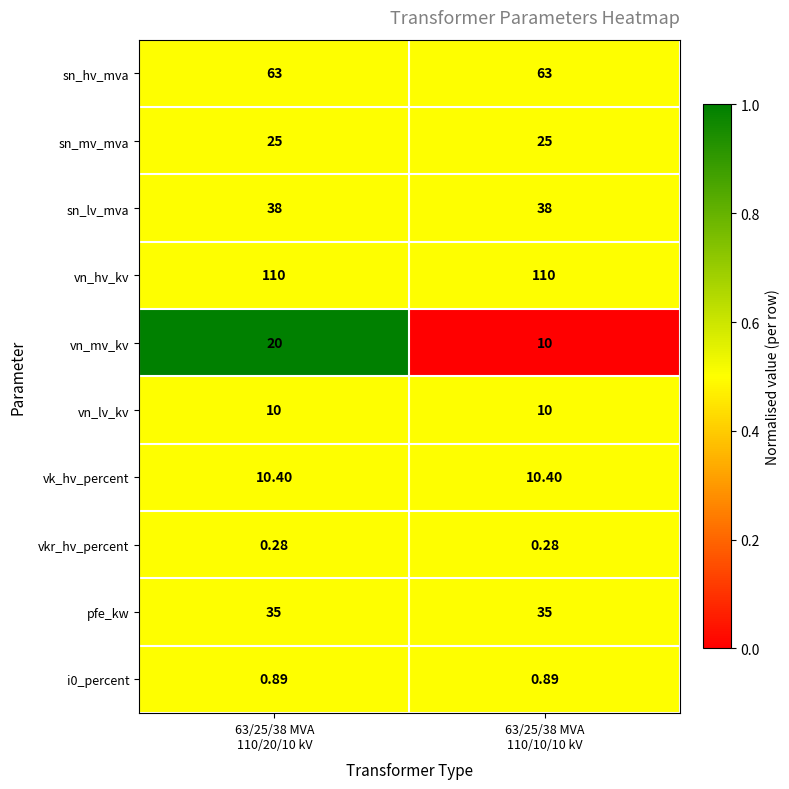

Which series has the widest spread of values?

vn_mv_kv